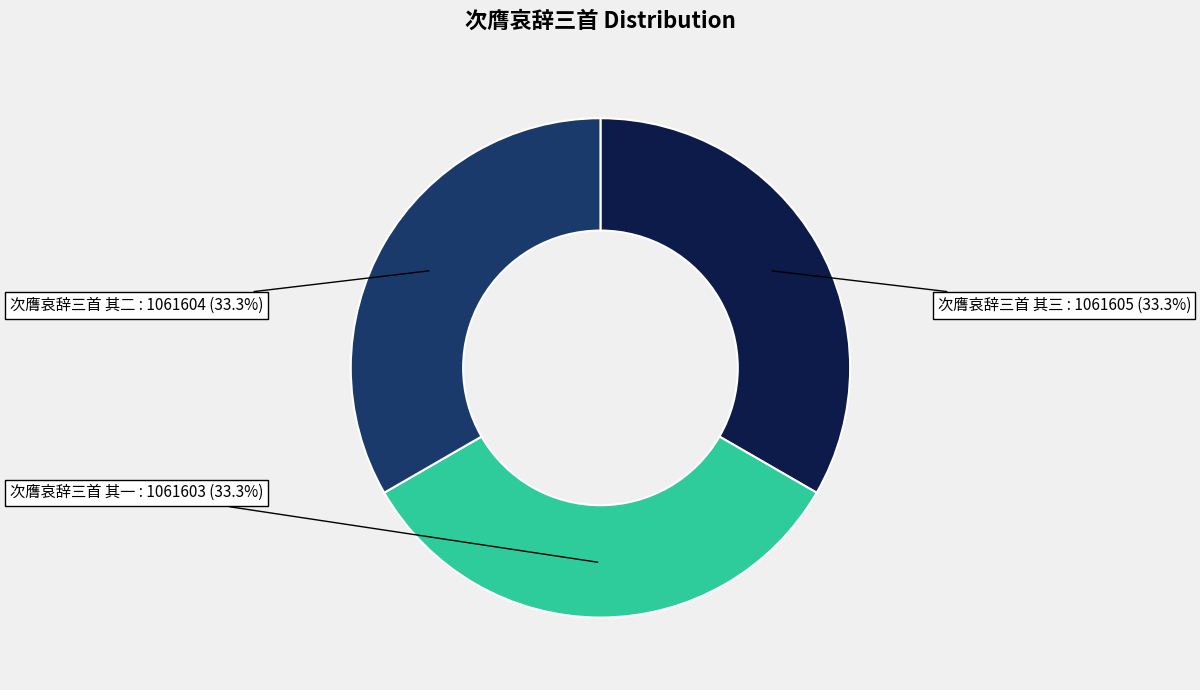

How many segments does this pie chart have?

3